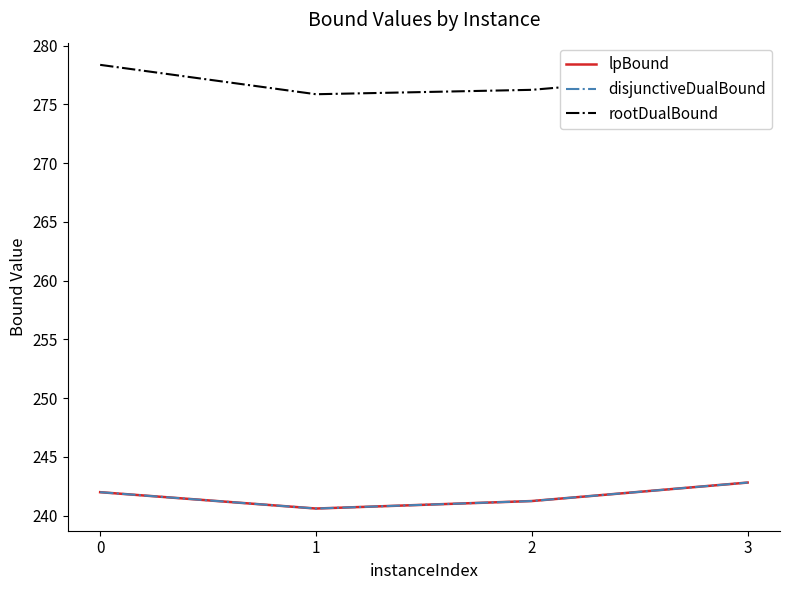

Does the chart display data point markers on the line(s)?

No